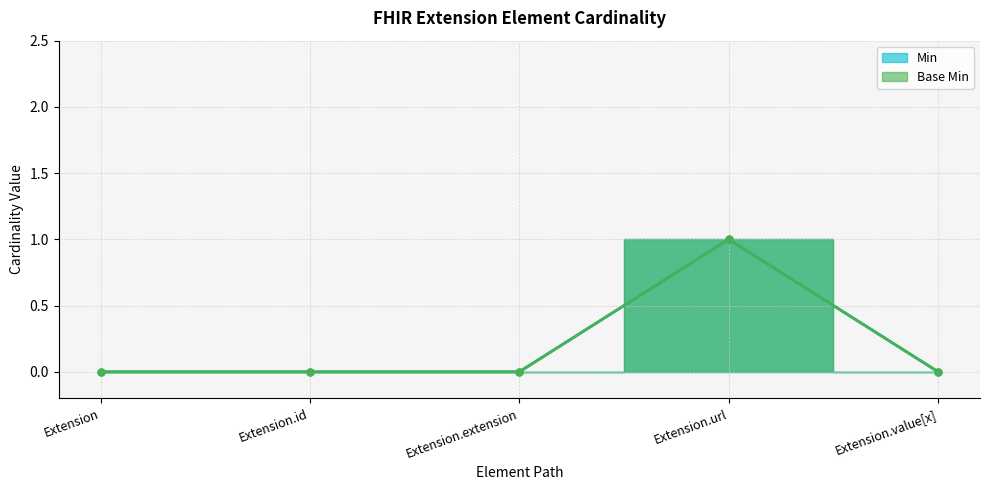

Which series has the largest total across all categories?

Min